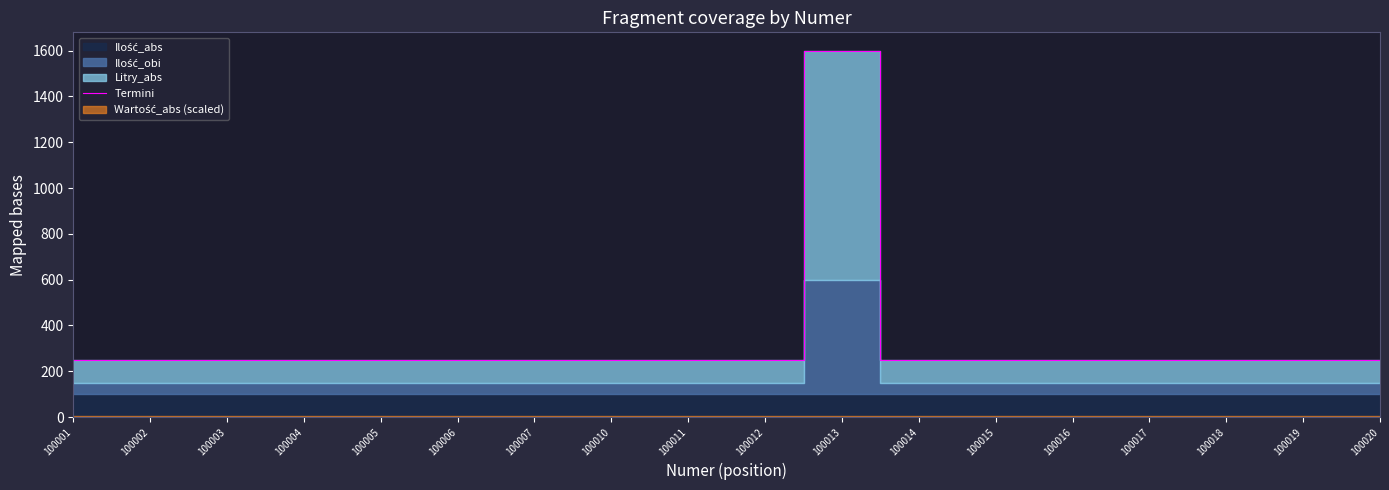

What is the greatest value displayed?

1600